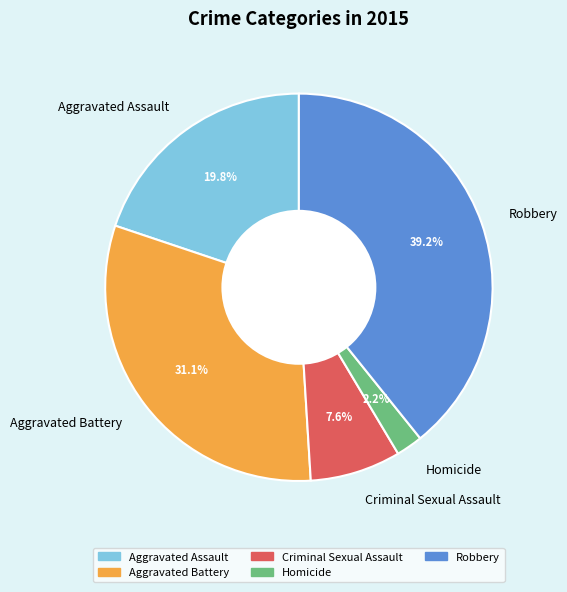

The Criminal Sexual Assault slice represents 1% of the pie. True or false?

False